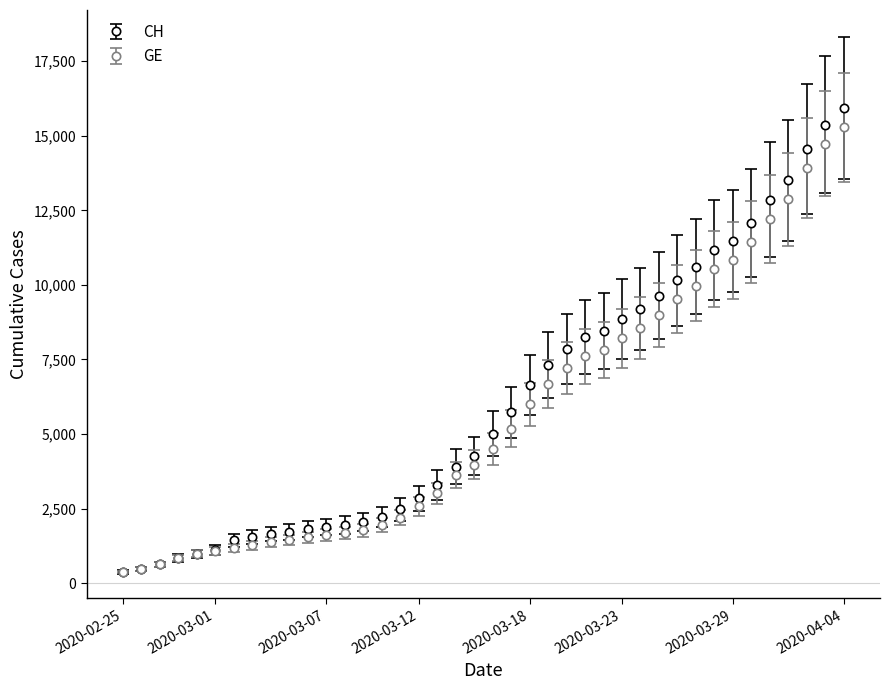

Which series has the widest spread of values?

CH